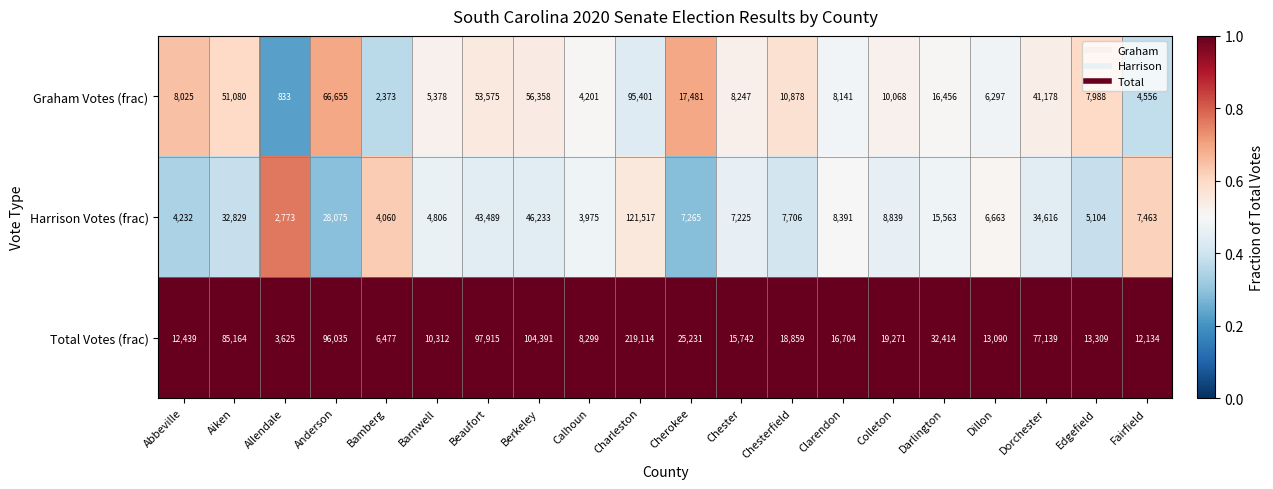

Which series has the widest spread of values?

Total Votes (frac)